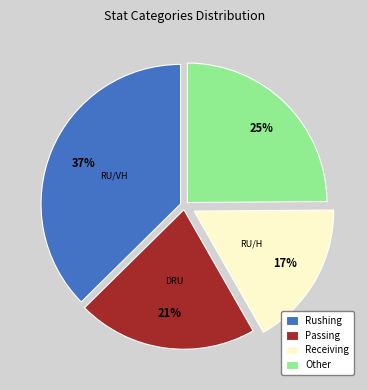

Which category has the biggest portion of the pie?

Rushing